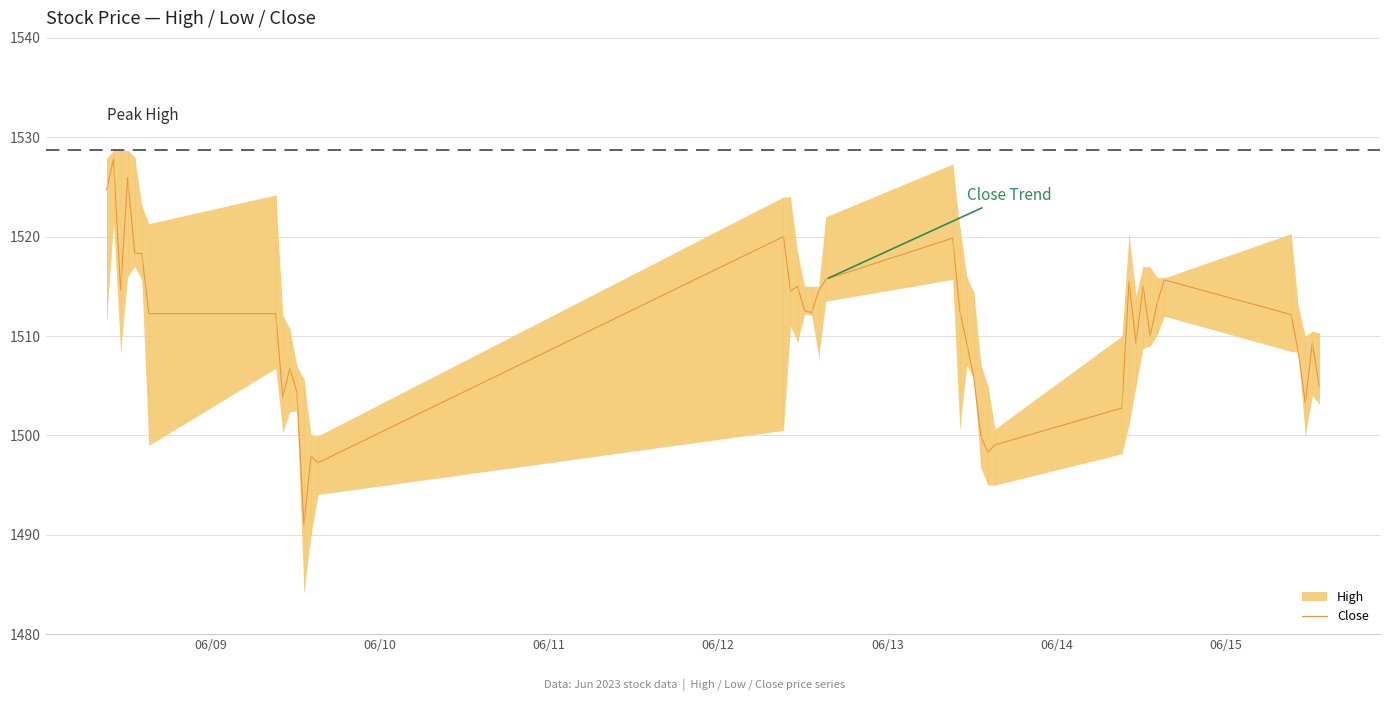

What is the highest value of the Close series?

1527.8